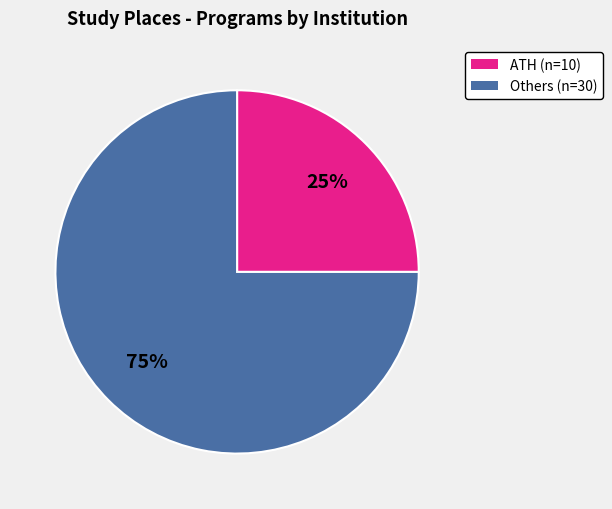

Which slice is the smallest?

ATH (n=10)